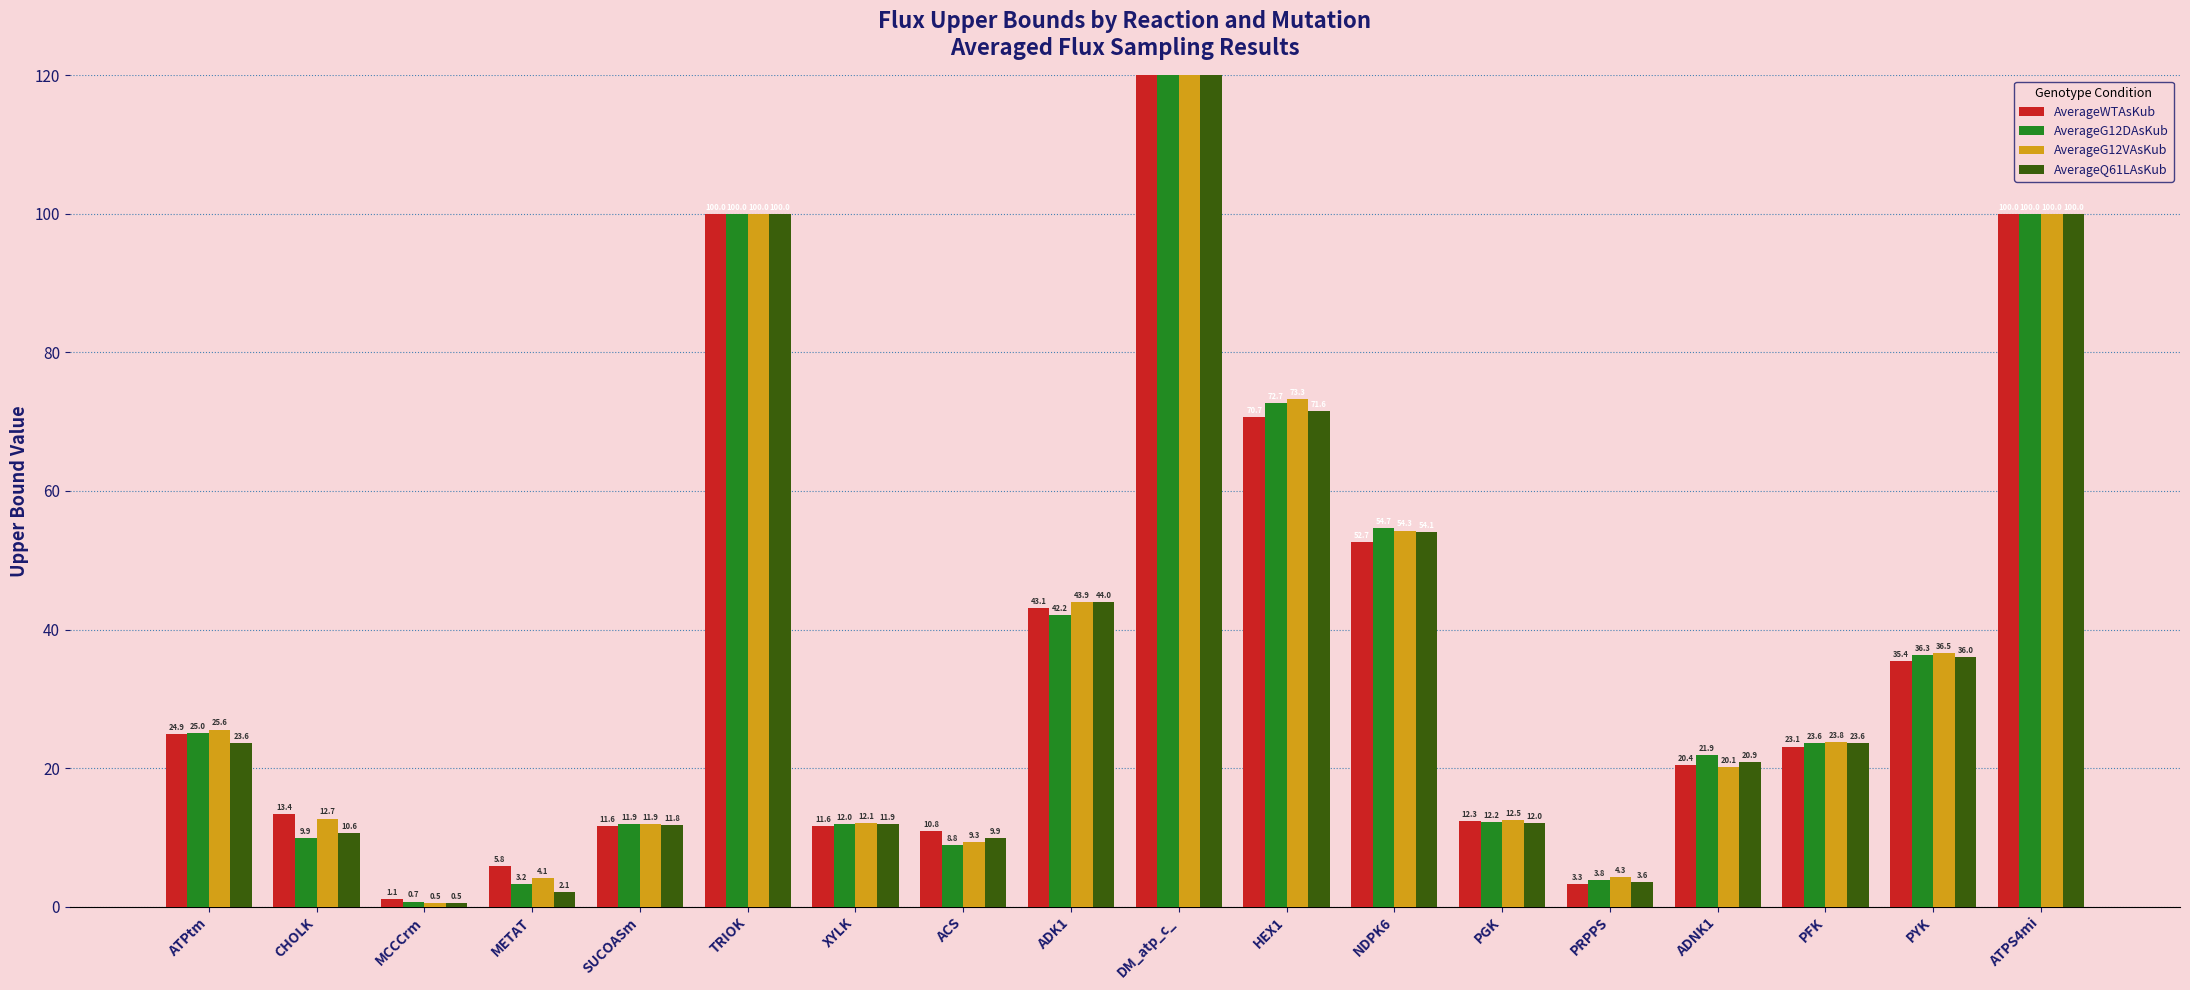

Which label corresponds to the smallest value in the chart?

MCCCrm